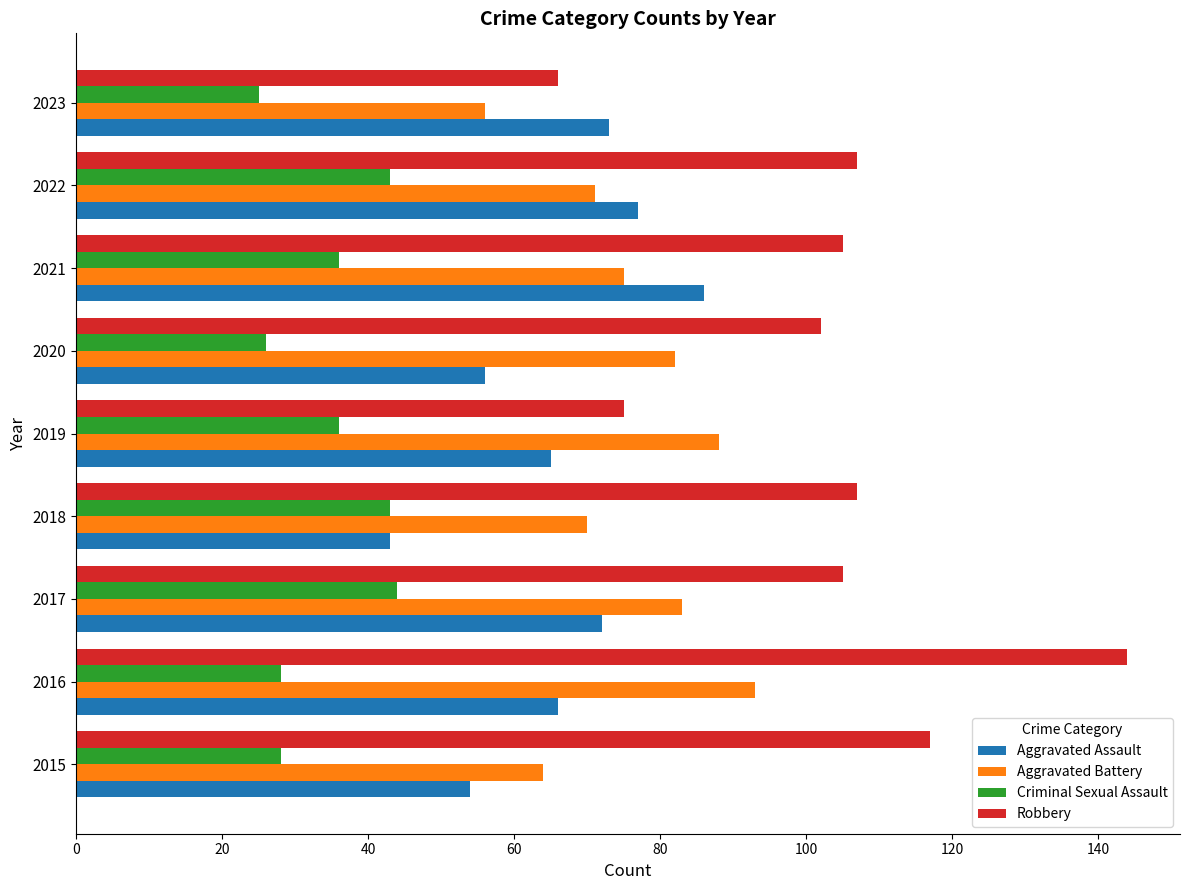

The value of Robbery at 2019 is 75. True or false?

True